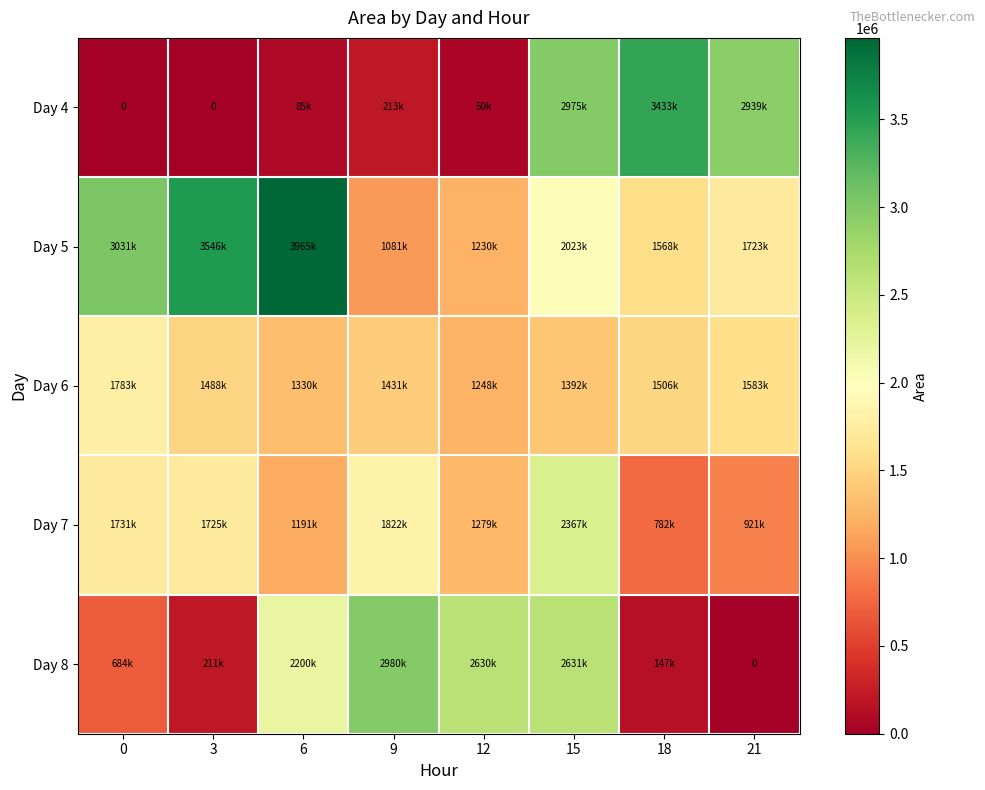

Rank the categories by Day 4 value from lowest to highest.

0, 3, 12, 6, 9, 21, 15, 18